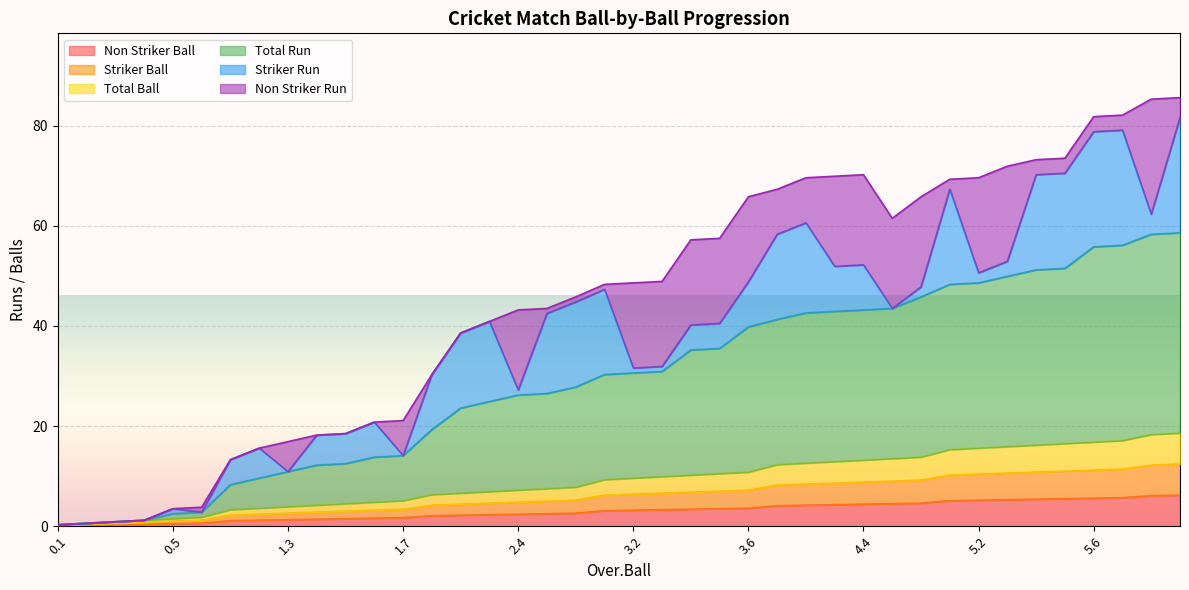

At which label does Total Ball first exceed 9?

3.1